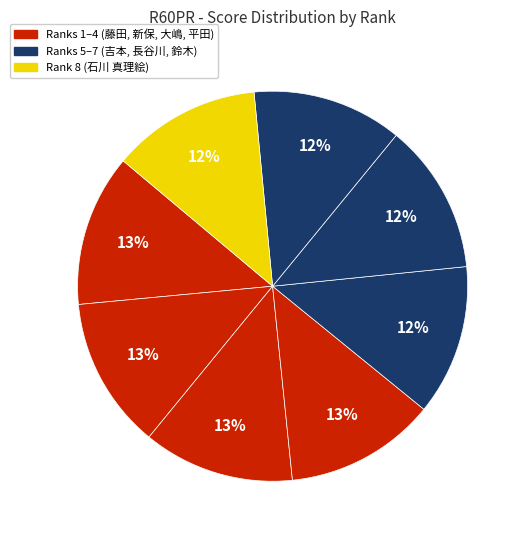

How many segments does this pie chart have?

8